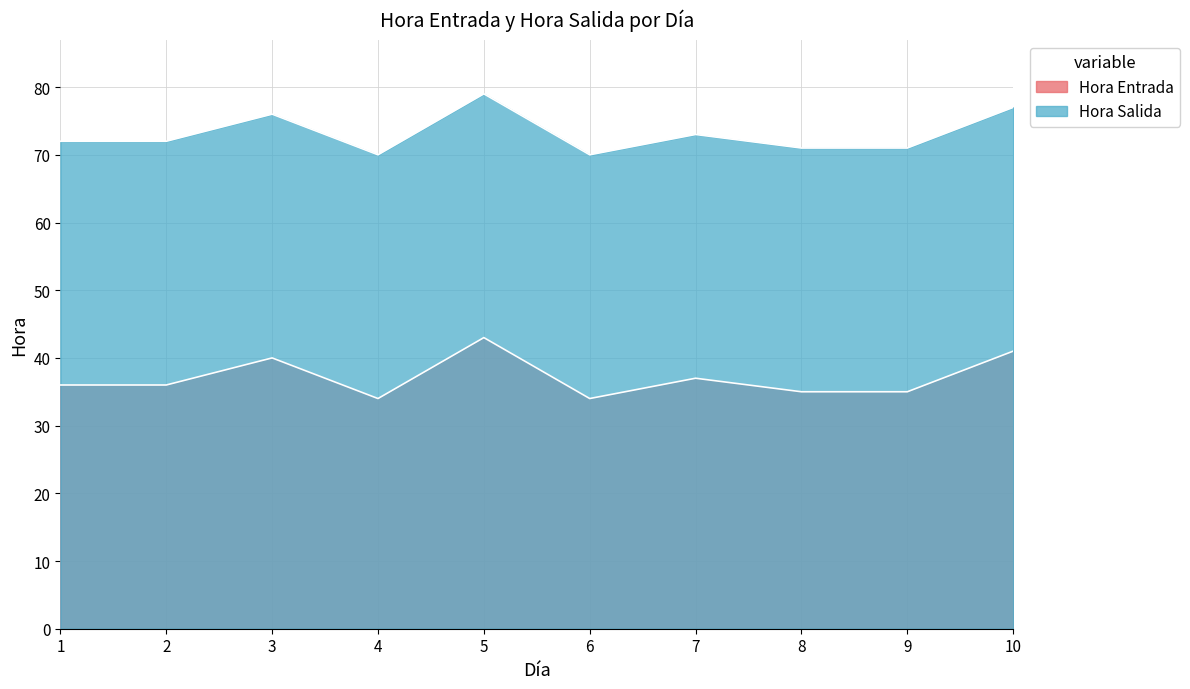

What are all the series names shown in the legend?

Hora Entrada, Hora Salida